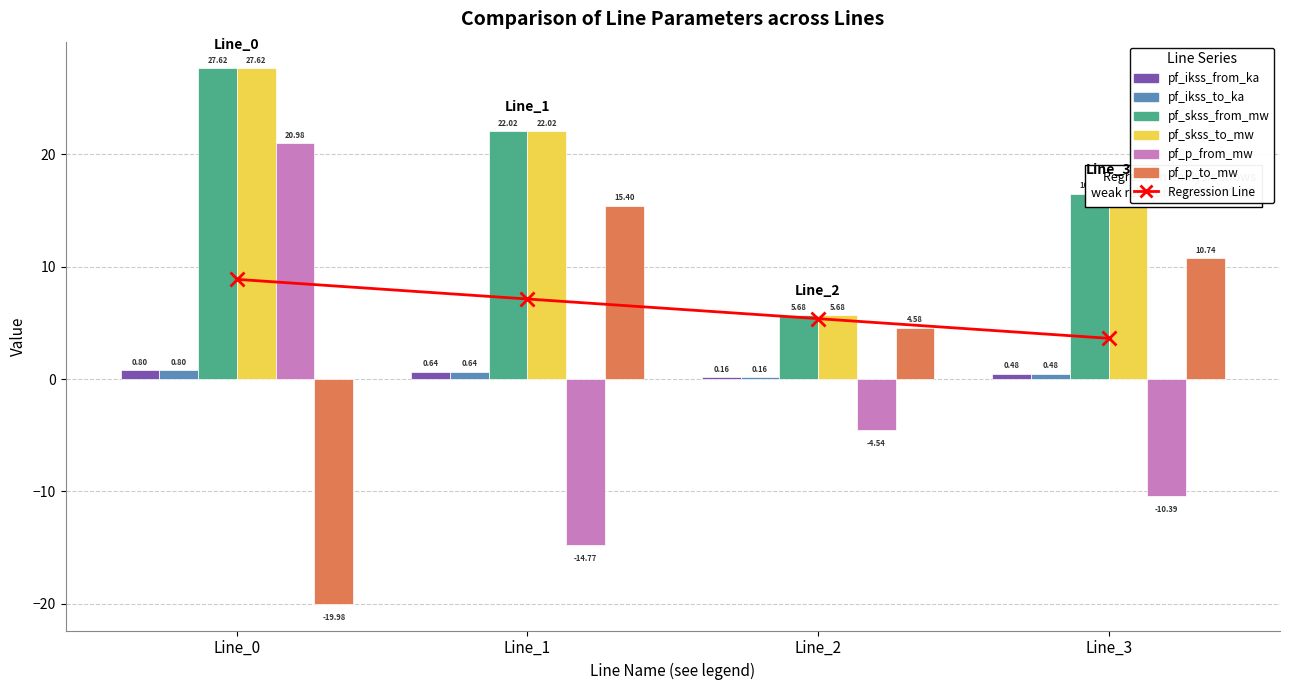

What is the smallest value displayed?

-20.0